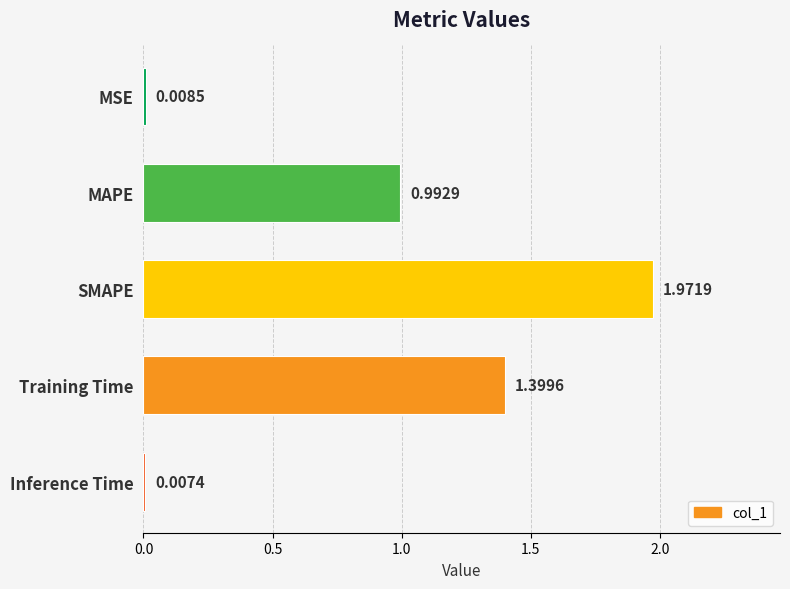

What is the sum of all values?

4.4